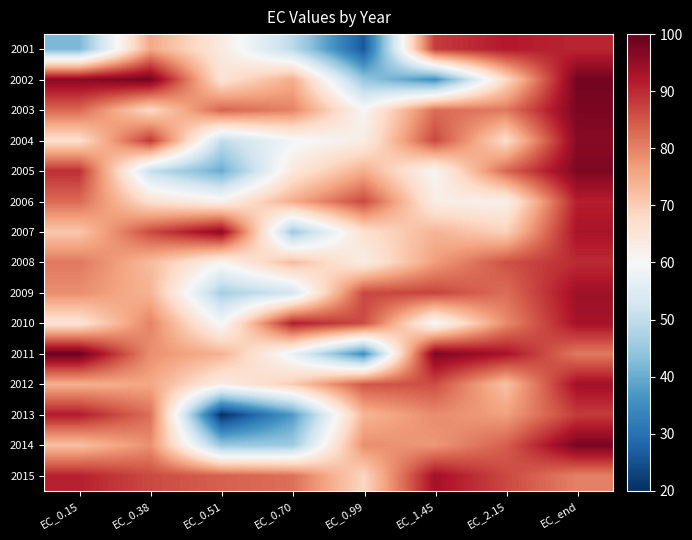

Which label corresponds to the largest value in the chart?

EC_0.15